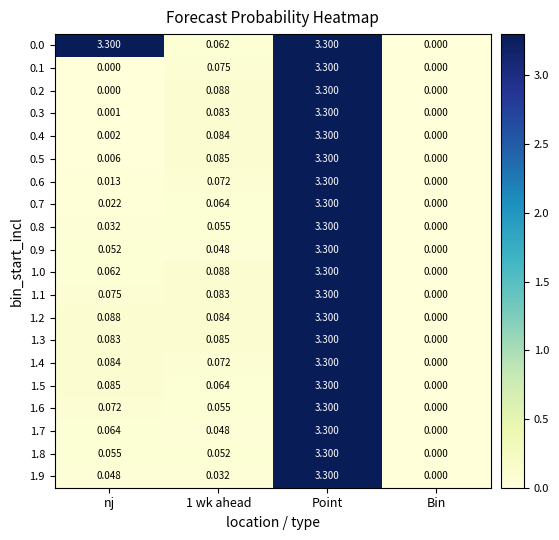

Which category has the highest value in the 1.7 series?

Point